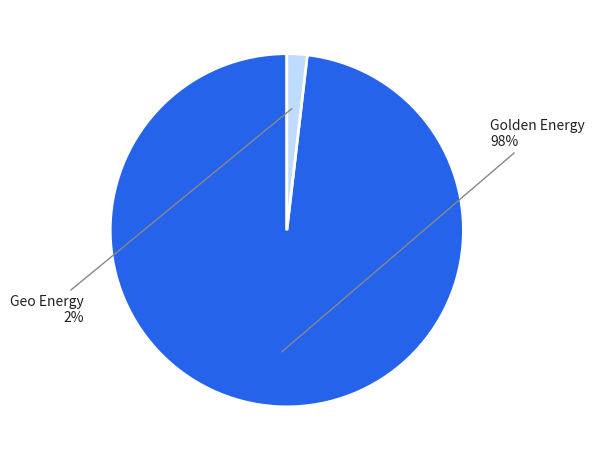

Is there a majority slice in this chart?

Yes